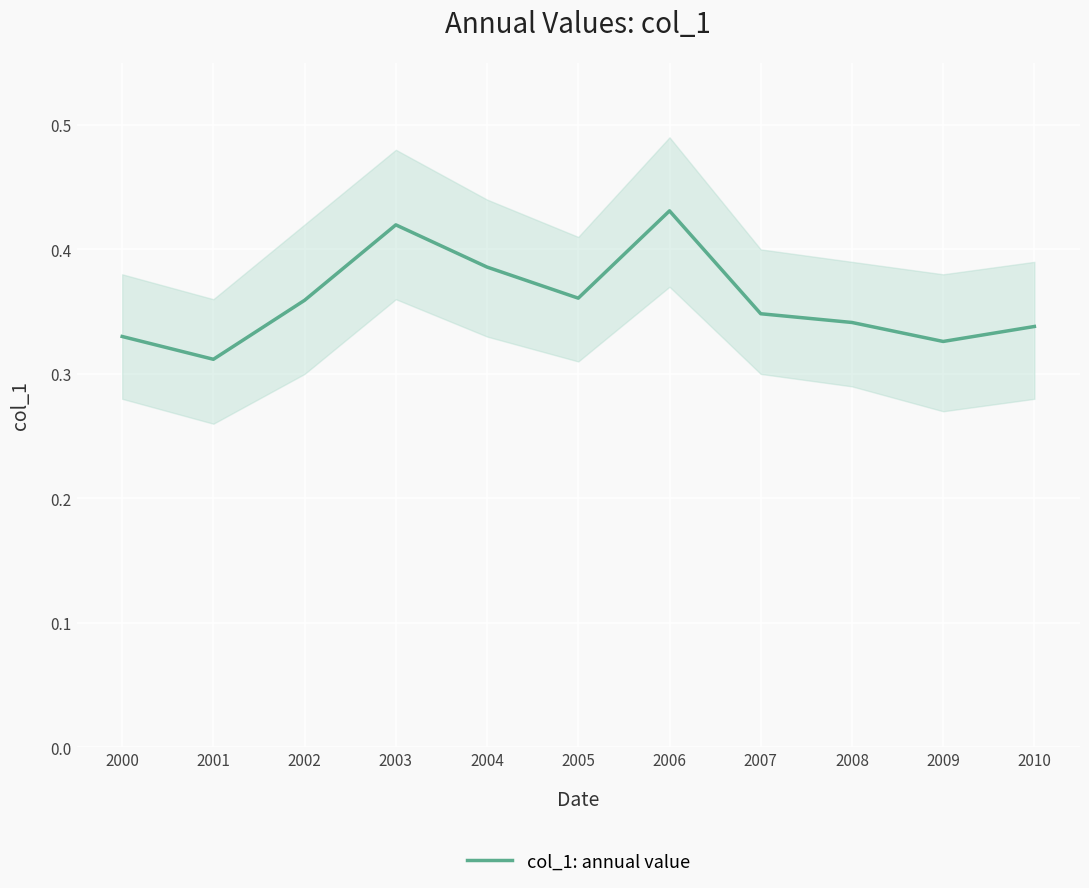

Is it true that the value at 2009 is 0.3?

True